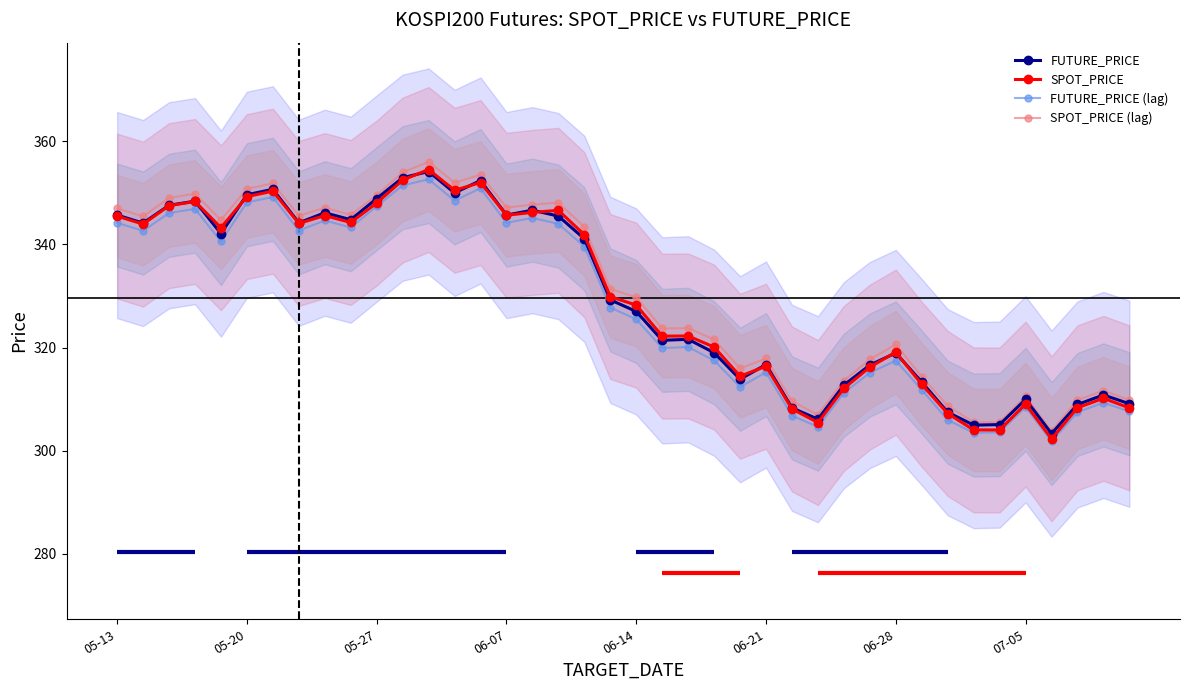

What is the average value of the SPOT_PRICE series?

329.5